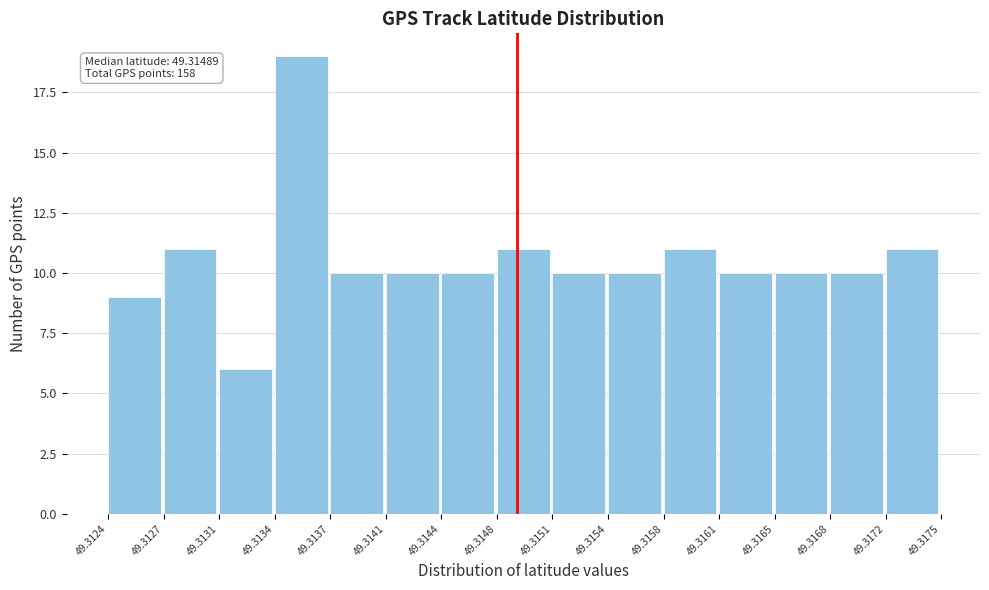

Which range on the x-axis has the tallest bar?

49.3134 to 49.3137